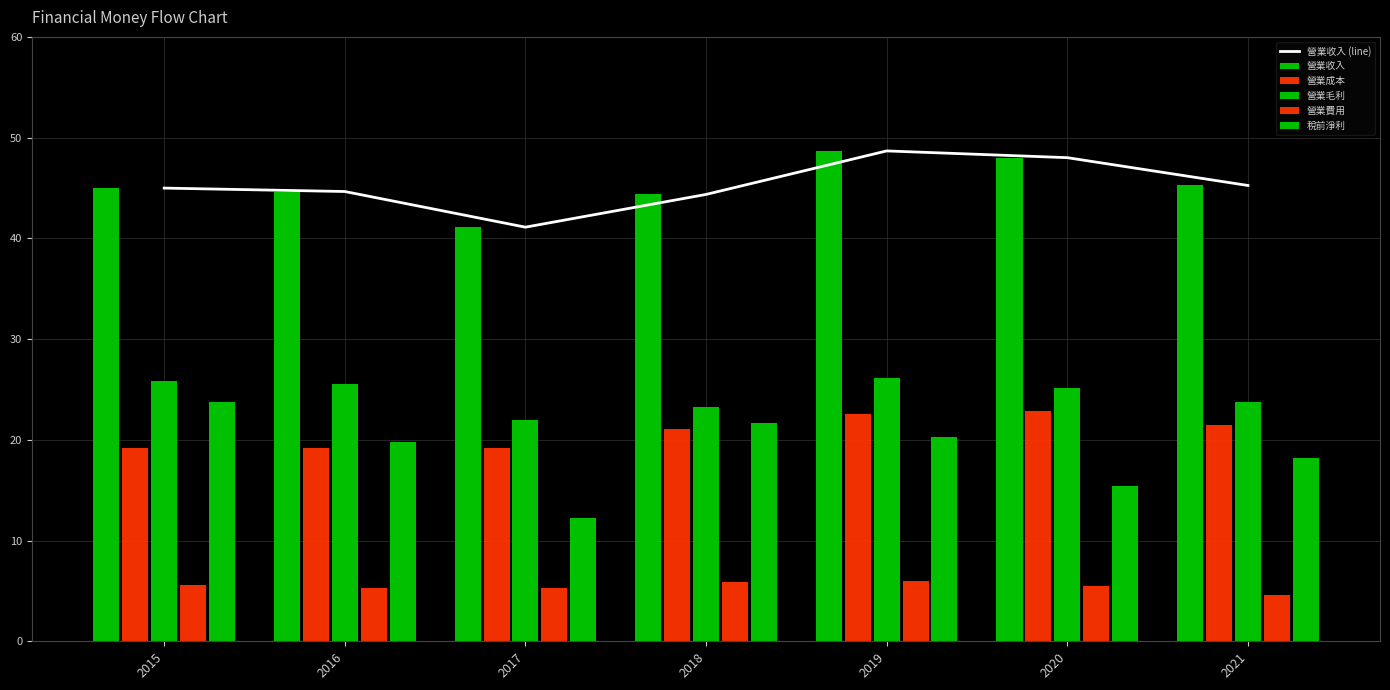

At which category is the sum across all series the highest?

2019